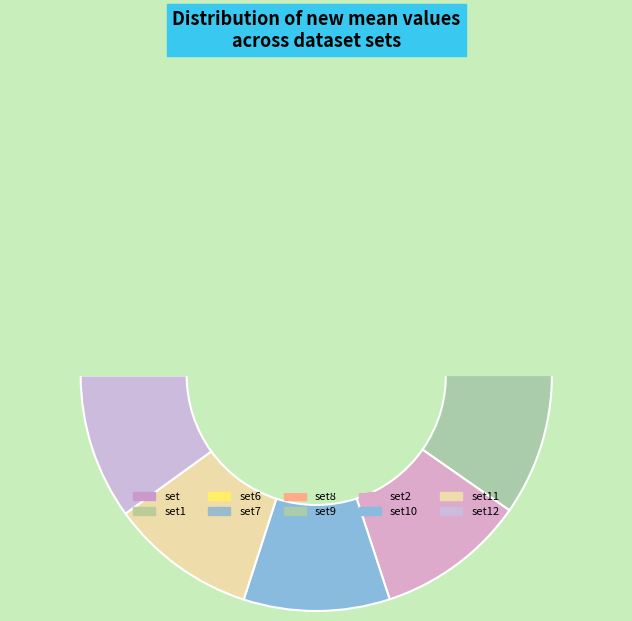

True or false: set9 accounts for 11% of the total.

True